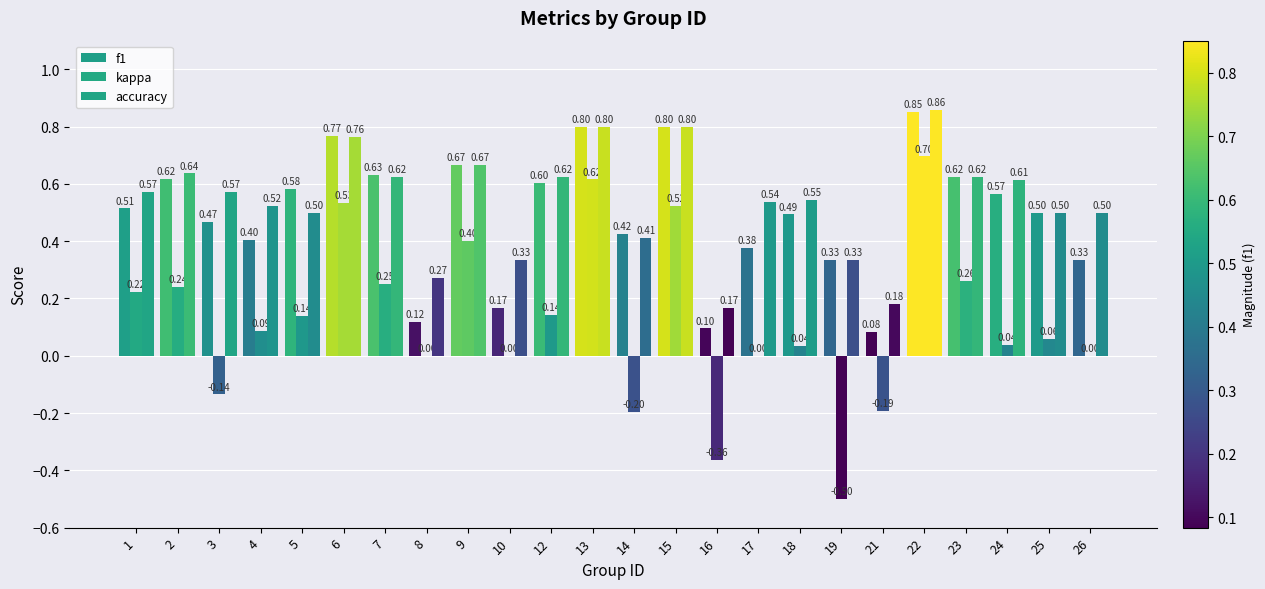

What is the greatest value displayed?

0.9